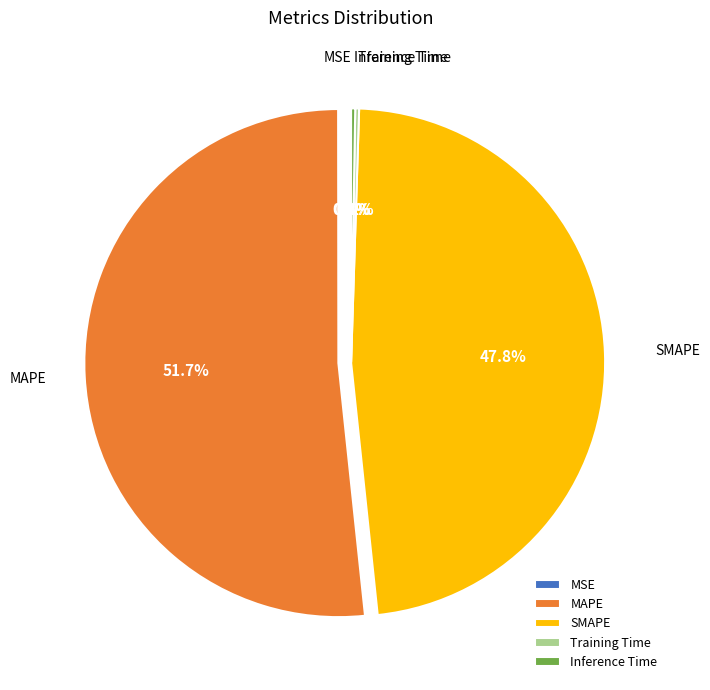

Which category has the biggest portion of the pie?

MAPE